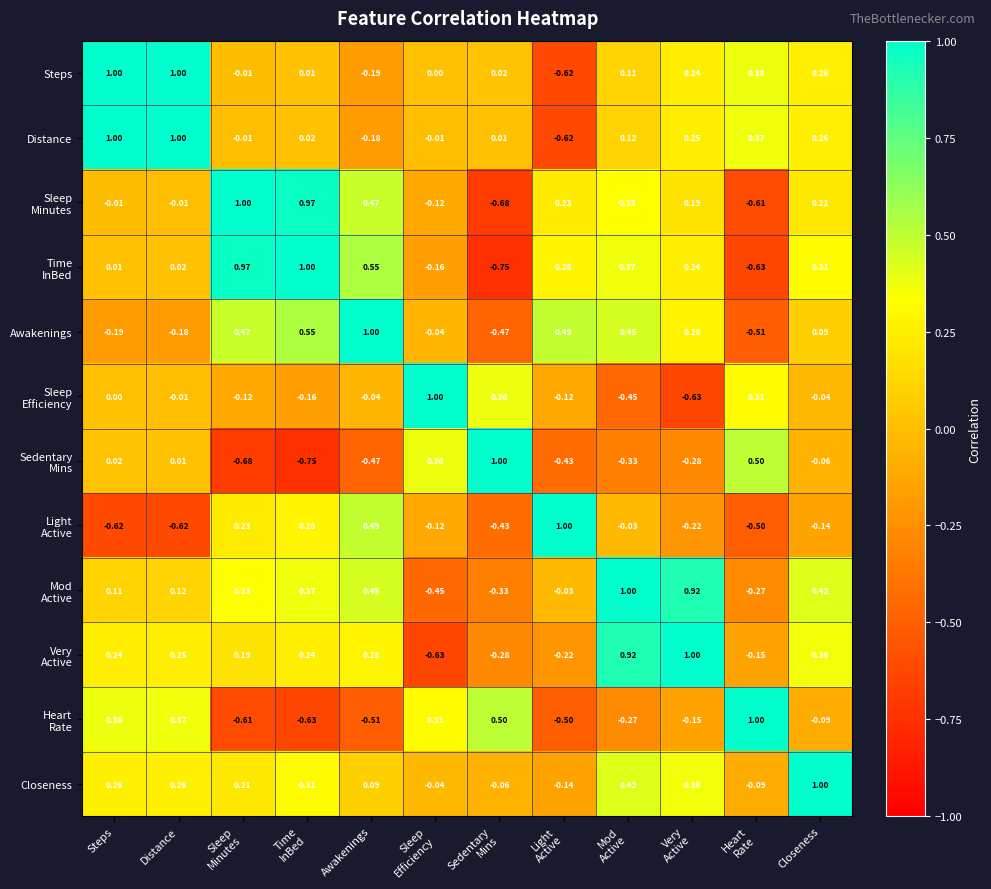

Which category has the highest value in the Closeness series?

Closeness